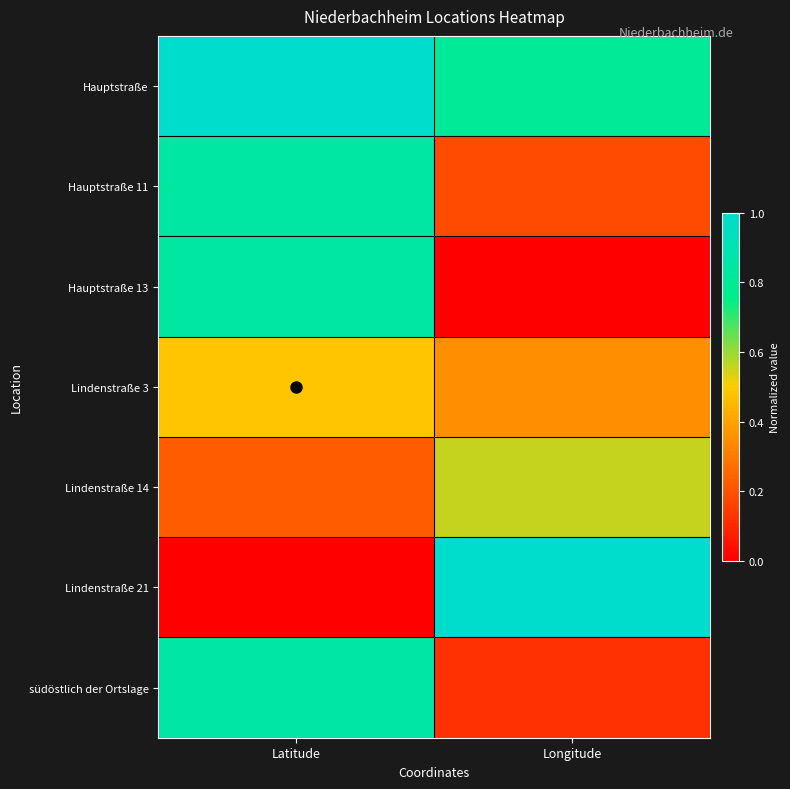

Reading right to left, transcribe all the data shown in this chart.

Hauptstraße: Longitude=0.8	Latitude=1.0
Hauptstraße 11: Longitude=0.2	Latitude=0.8
Hauptstraße 13: Longitude=0.0	Latitude=0.8
Lindenstraße 3: Longitude=0.3	Latitude=0.5
Lindenstraße 14: Longitude=0.6	Latitude=0.2
Lindenstraße 21: Longitude=1.0	Latitude=0.0
südöstlich der Ortslage: Longitude=0.1	Latitude=0.9